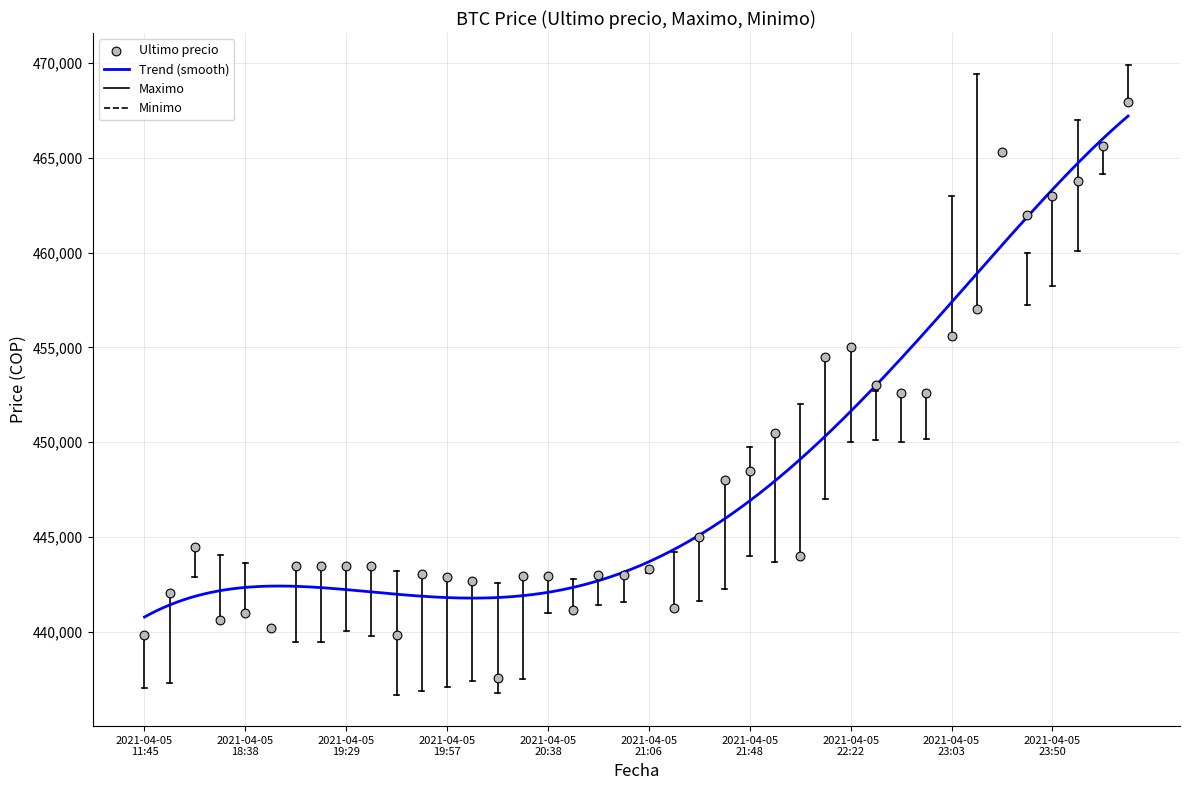

Is the value of Maximo at 2021-04-05 23:13 greater than the value of Minimo at 2021-04-05 22:22?

Yes